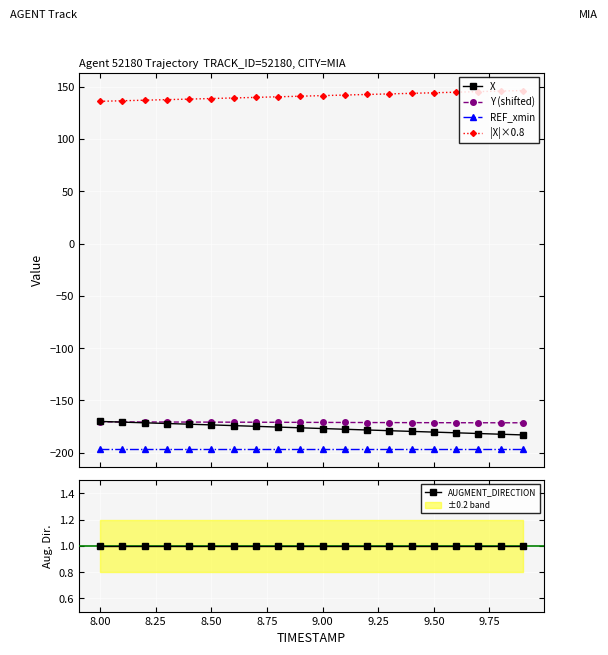

True or false: X and |X|×0.8 intersect in this chart.

False